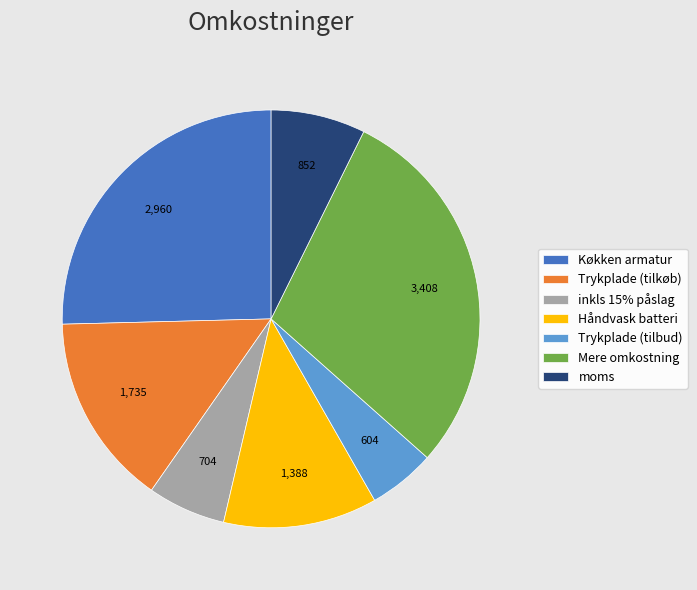

What is the largest slice in the pie chart?

Mere omkostning